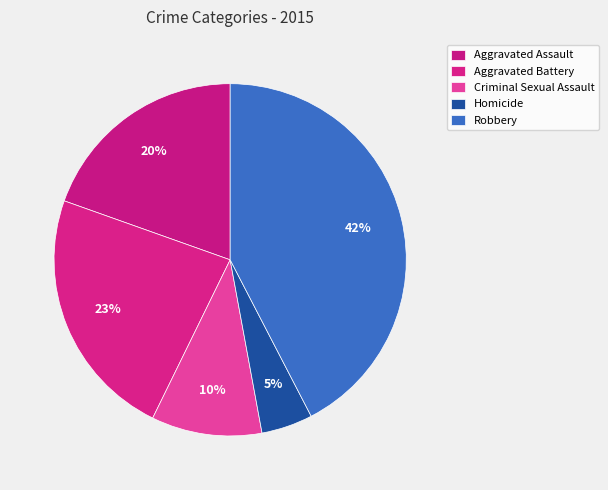

What is the total percentage of Aggravated Assault and Robbery?

62.0%